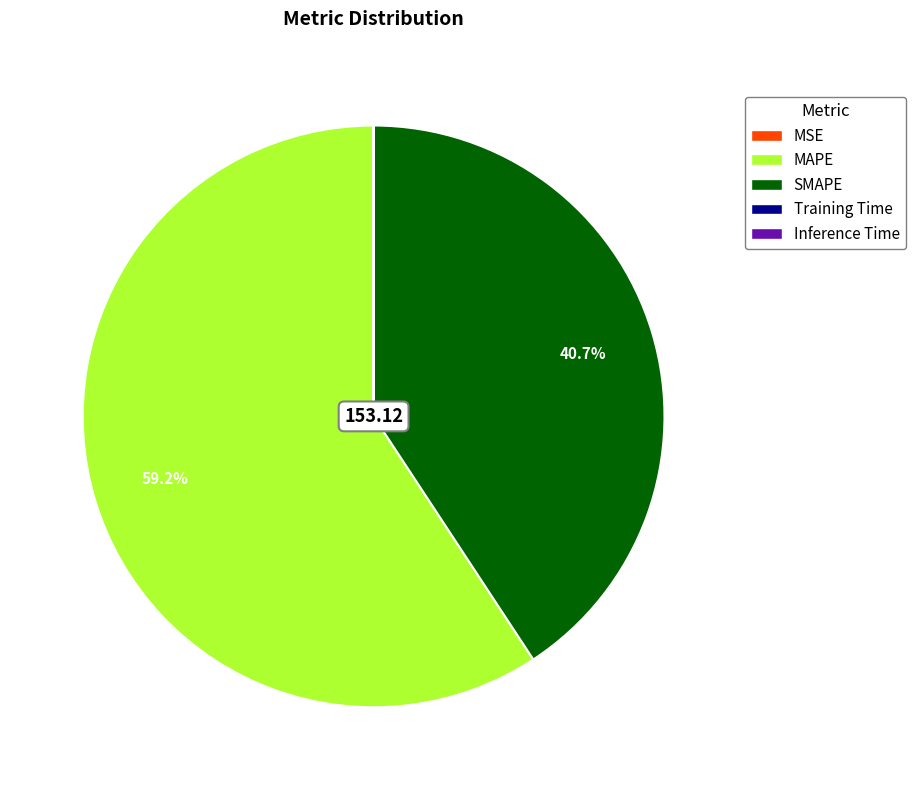

Does any single category account for the majority?

Yes